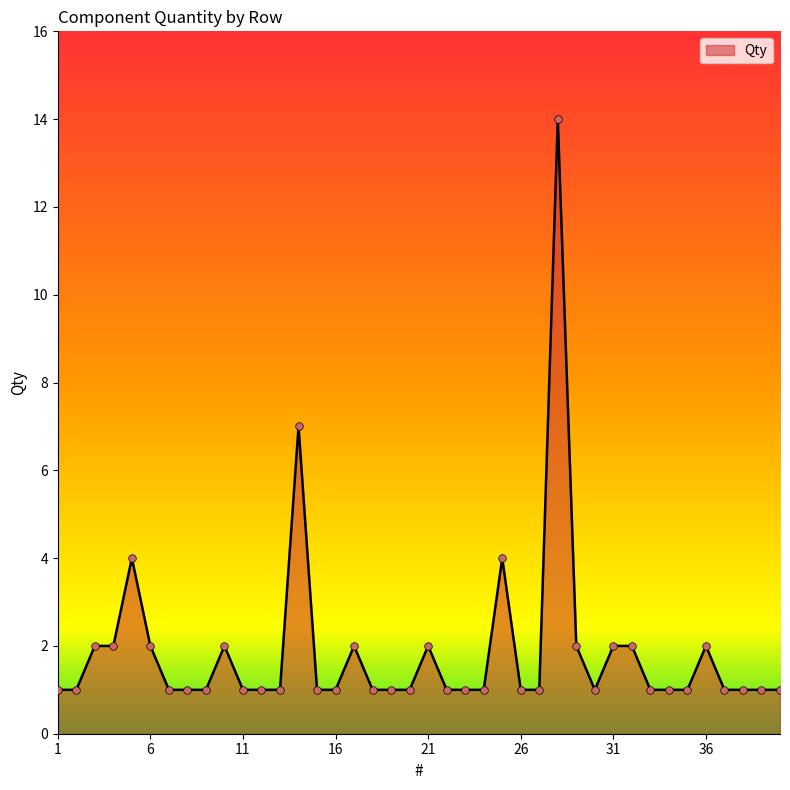

What is the maximum value shown in the chart?

14